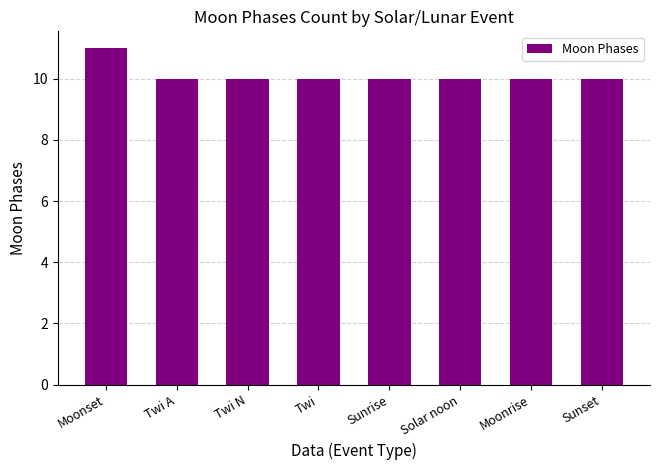

What is the sum of all values?

81